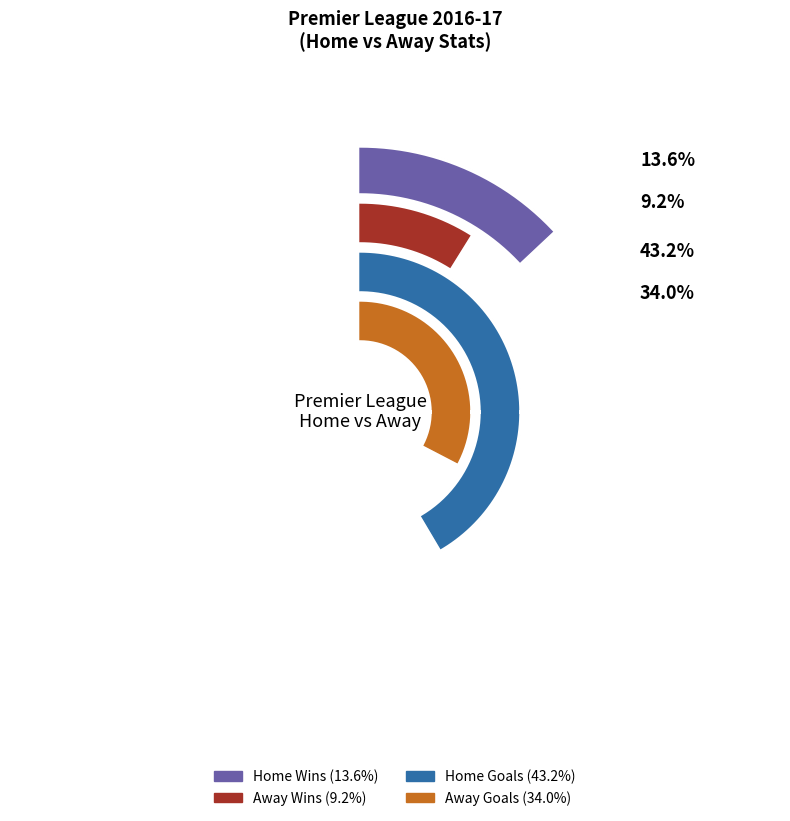

Is there any slice that represents more than half of the pie?

No